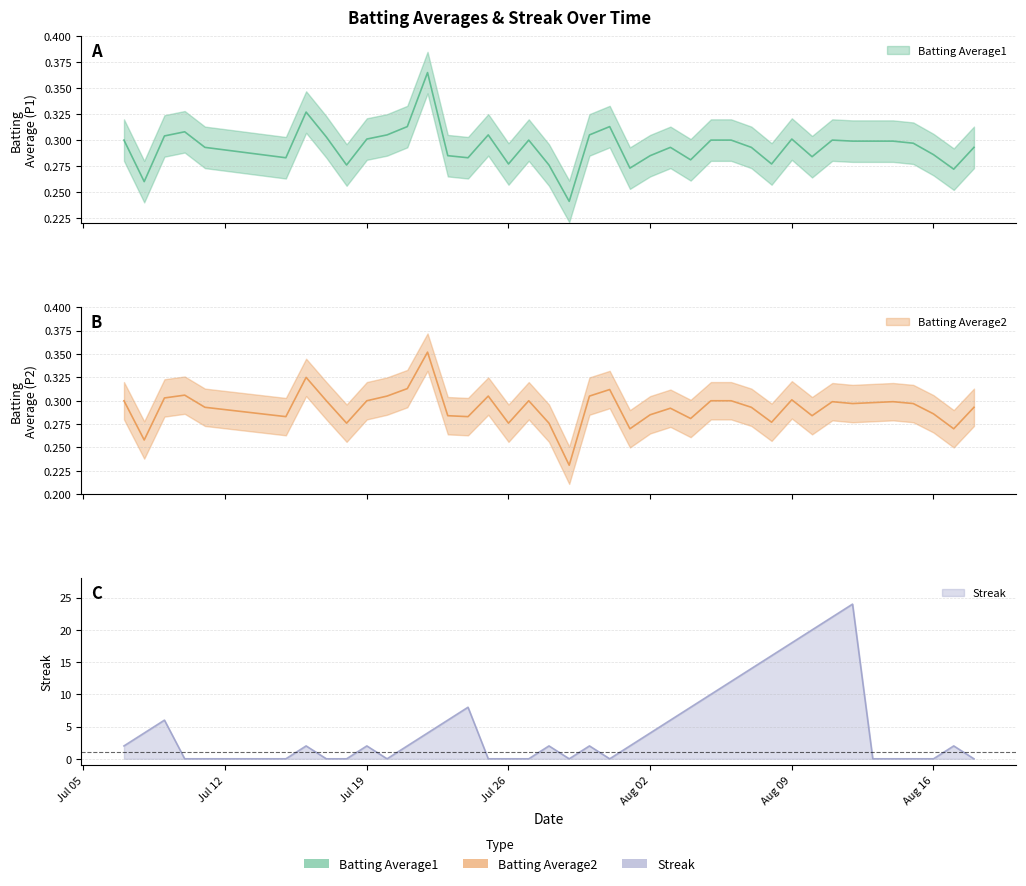

Is it true that Streak equals 6.0 at Aug 02?

False